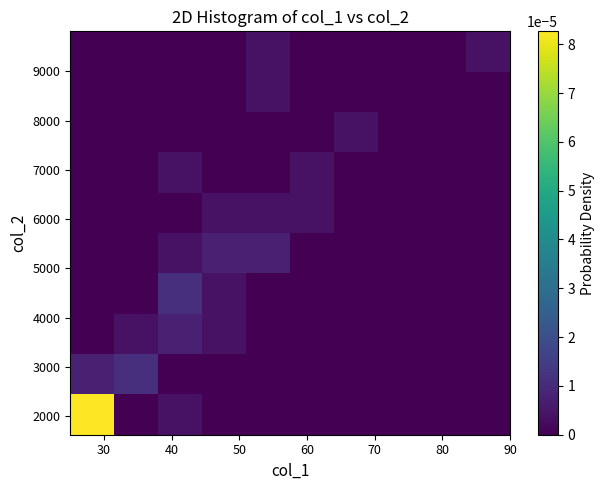

At how many categories does at least one series exceed 0?

8